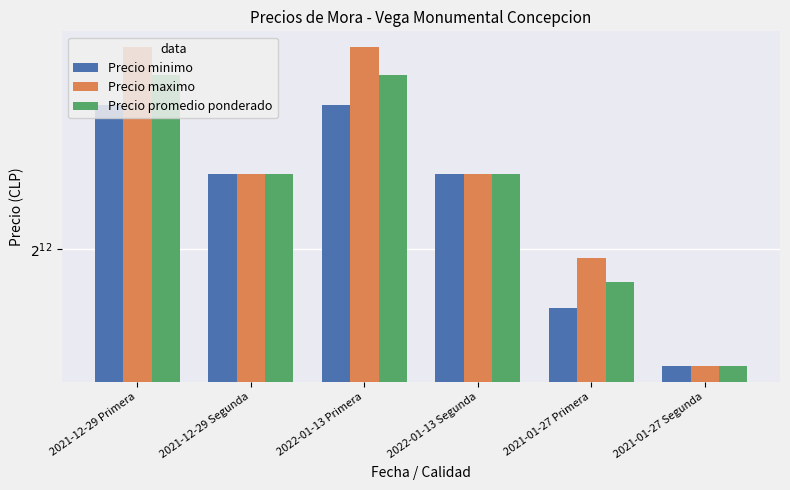

List the series in order of their peak value, lowest first.

Precio minimo, Precio promedio ponderado, Precio maximo